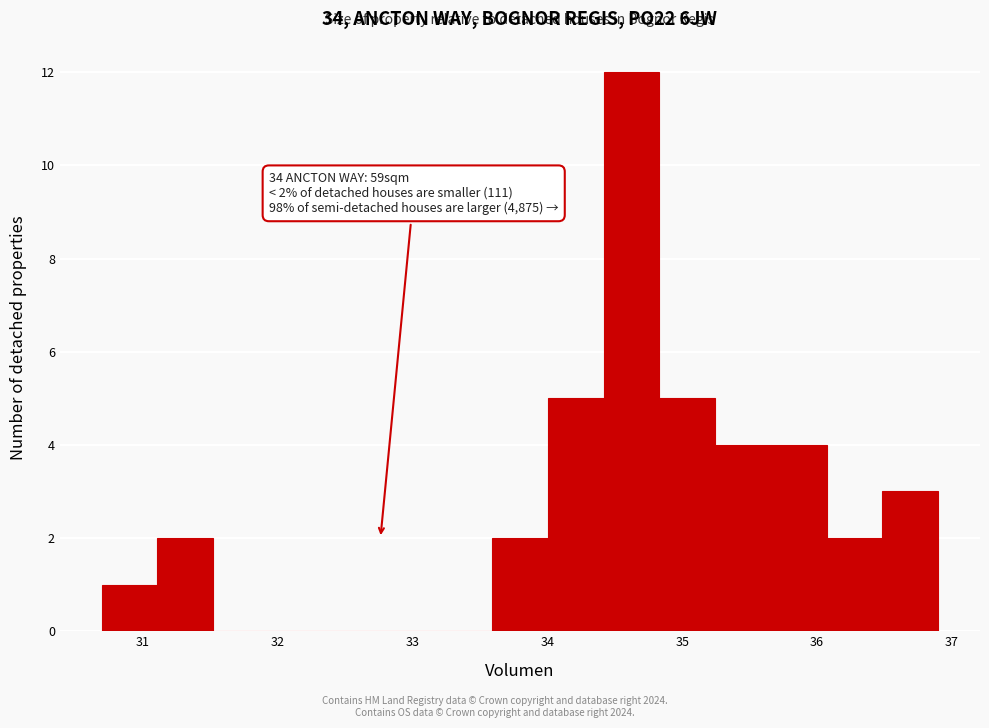

Which range on the x-axis has the tallest bar?

34.4 to 34.8